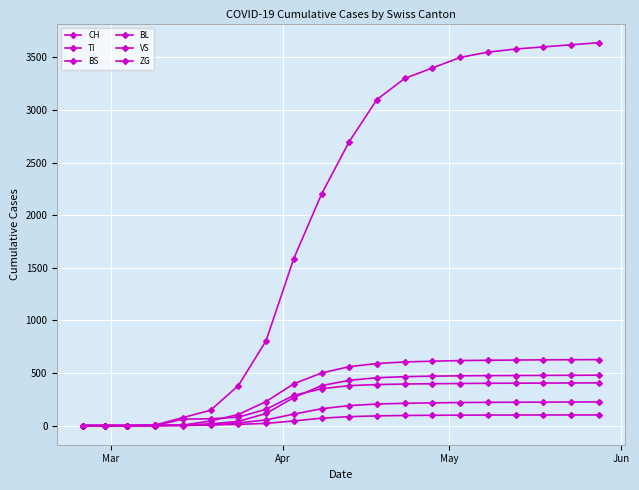

Is this an area chart (filled region under the line)?

No